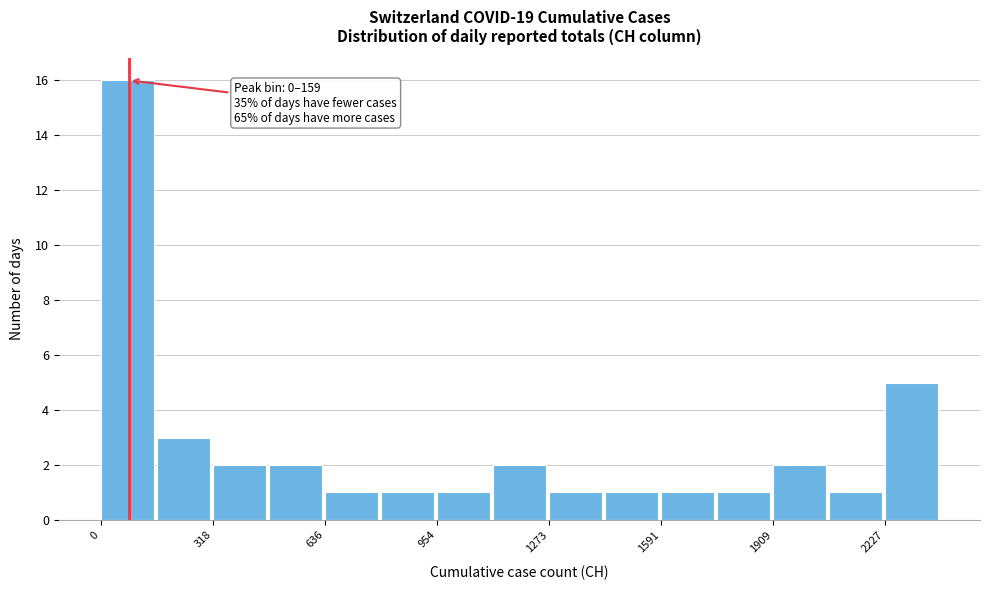

Read against the x-axis, roughly where is the centre of the tallest bar?

100